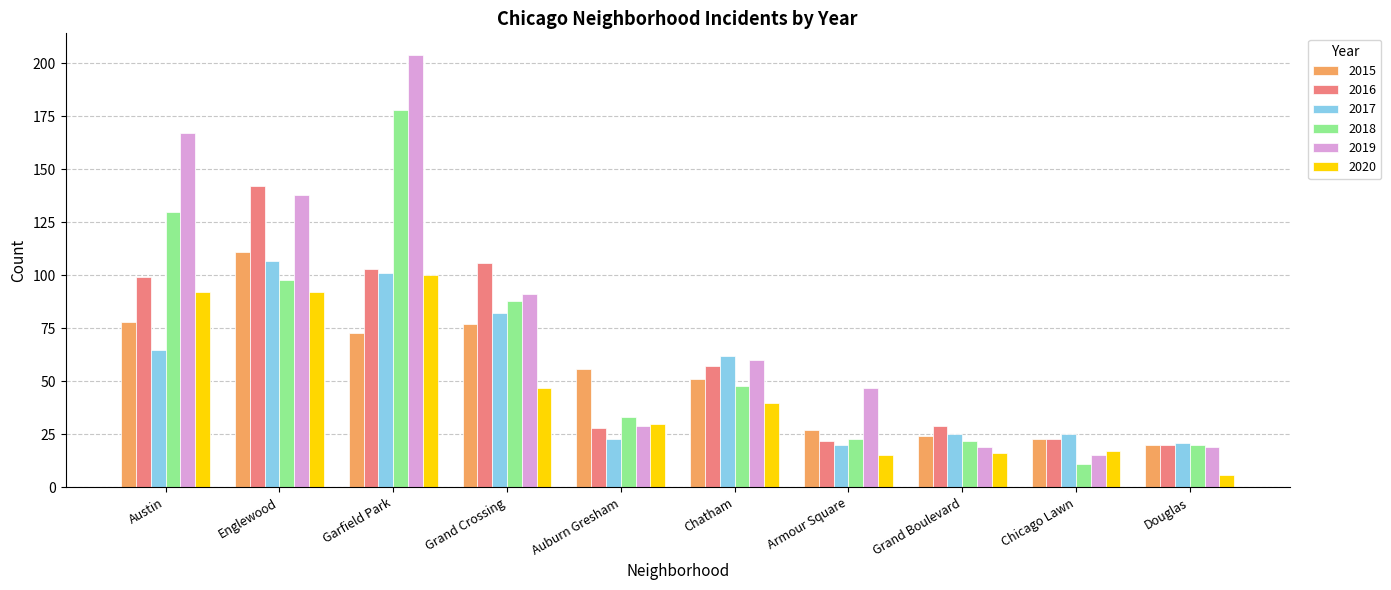

What is the highest value of the 2019 series?

204